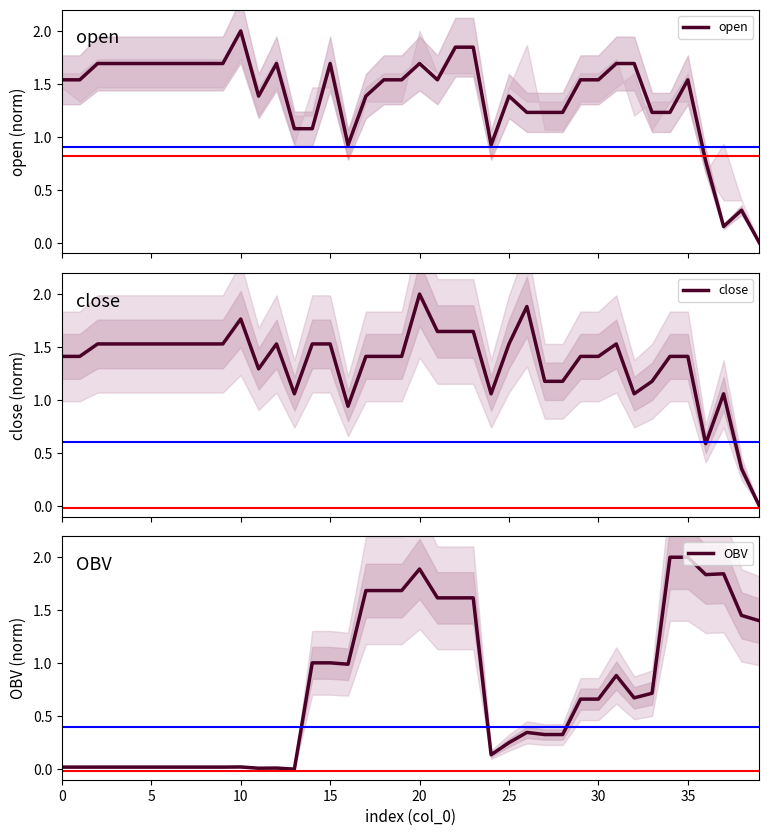

What is the sum of the OBV values at 39 and 31?

2.3